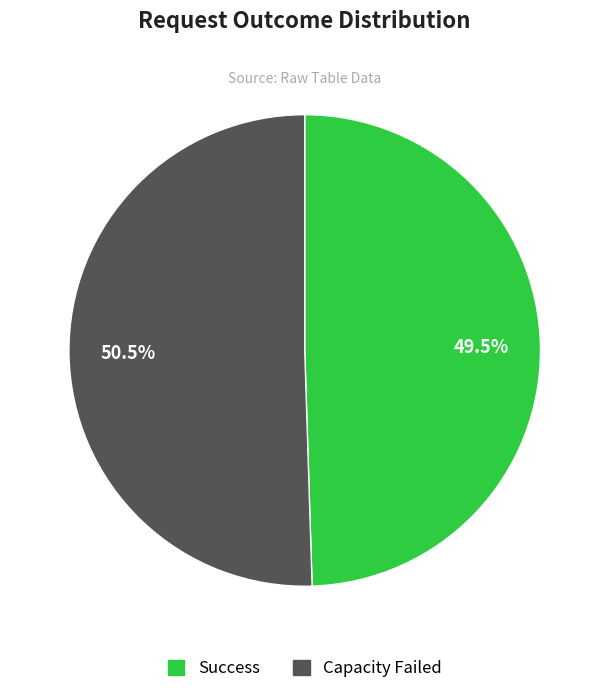

Rank the categories by value from lowest to highest.

Success, Capacity Failed